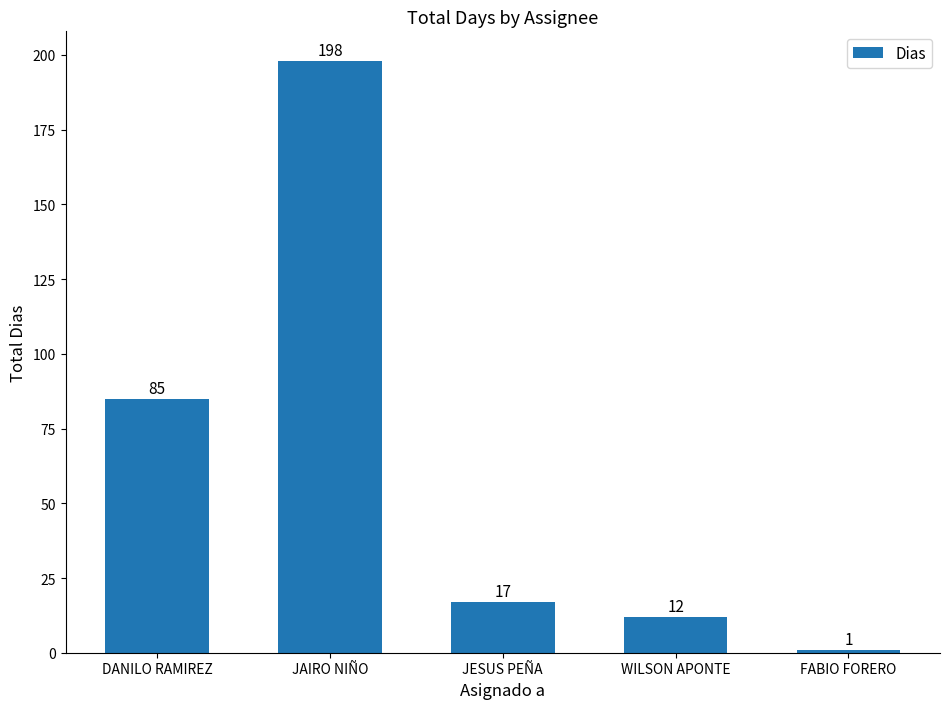

What is the sum of all values?

313